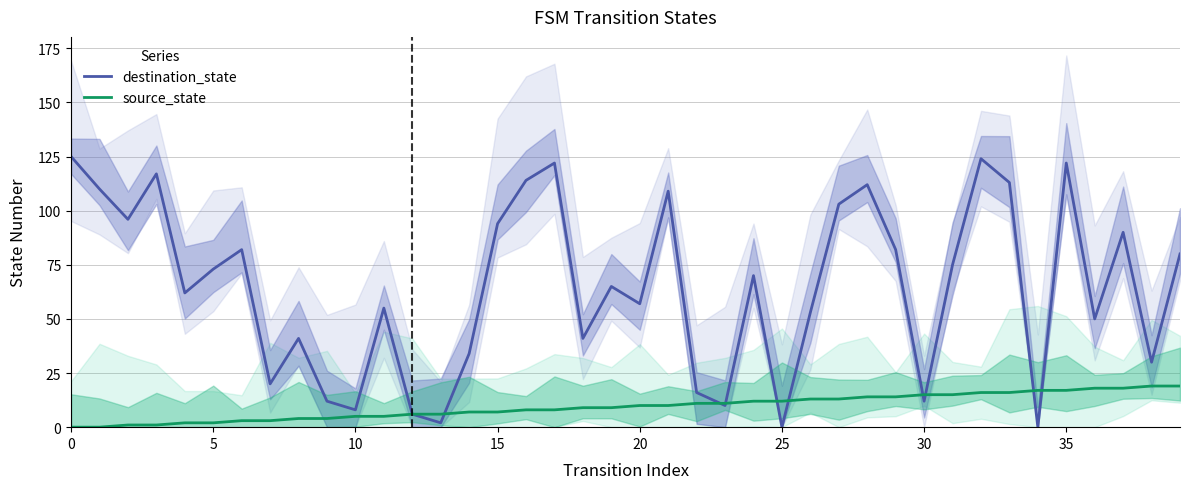

Is it true that destination_state equals 118 at 5?

False